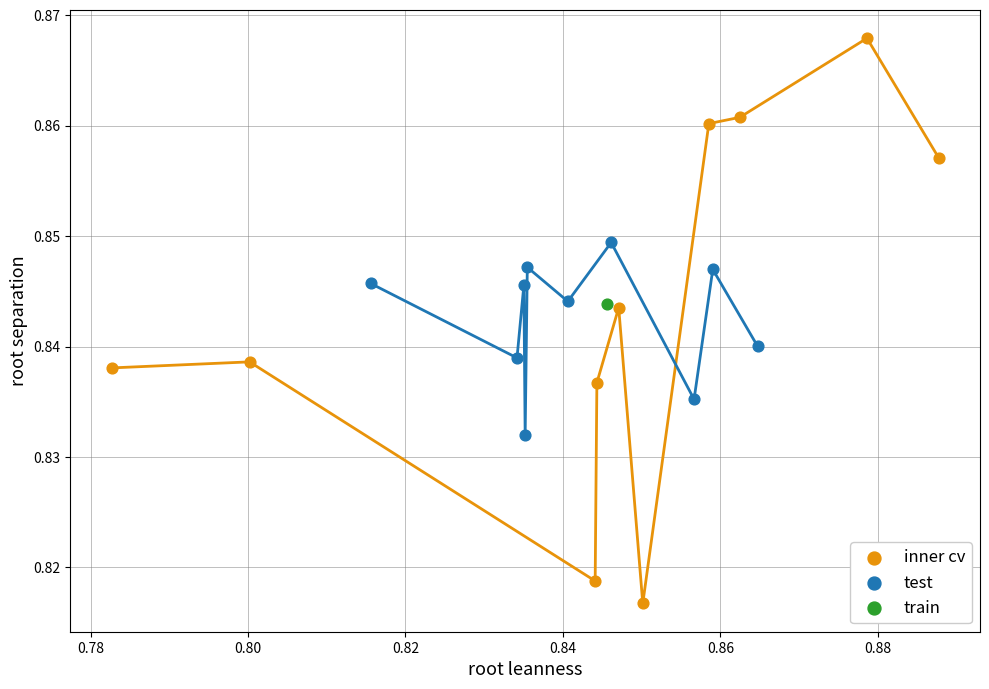

What are all the series names shown in the legend?

inner cv, test, train